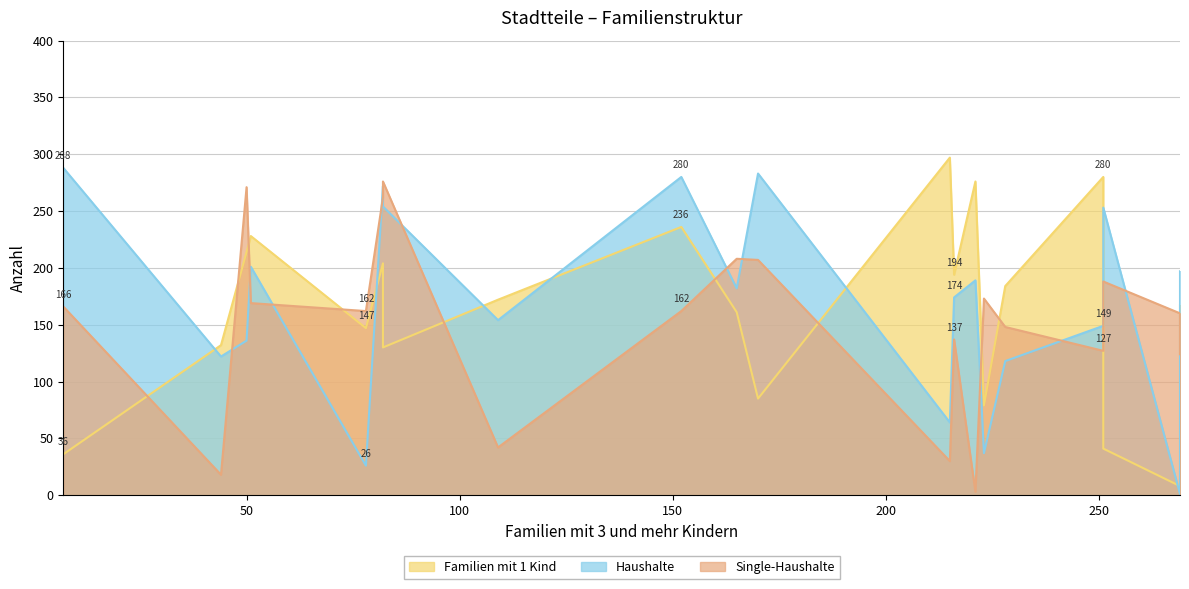

The value of Familien mit 1 Kind at Weidmannslust is 13. True or false?

False